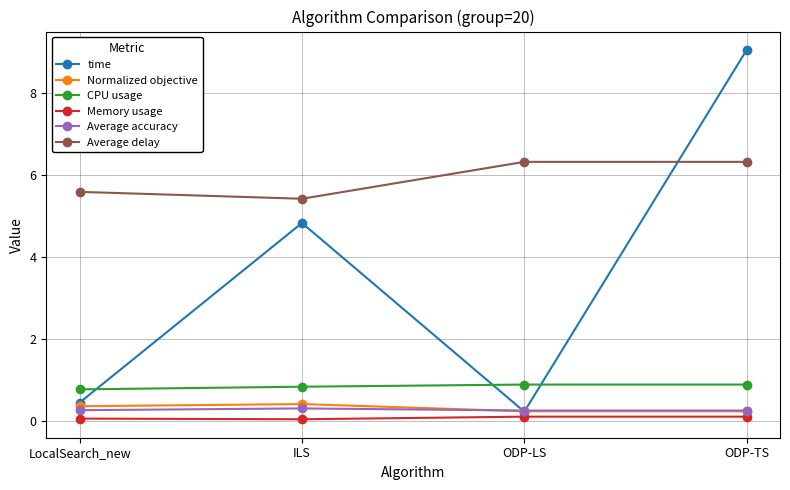

How many lines are shown in the chart?

6